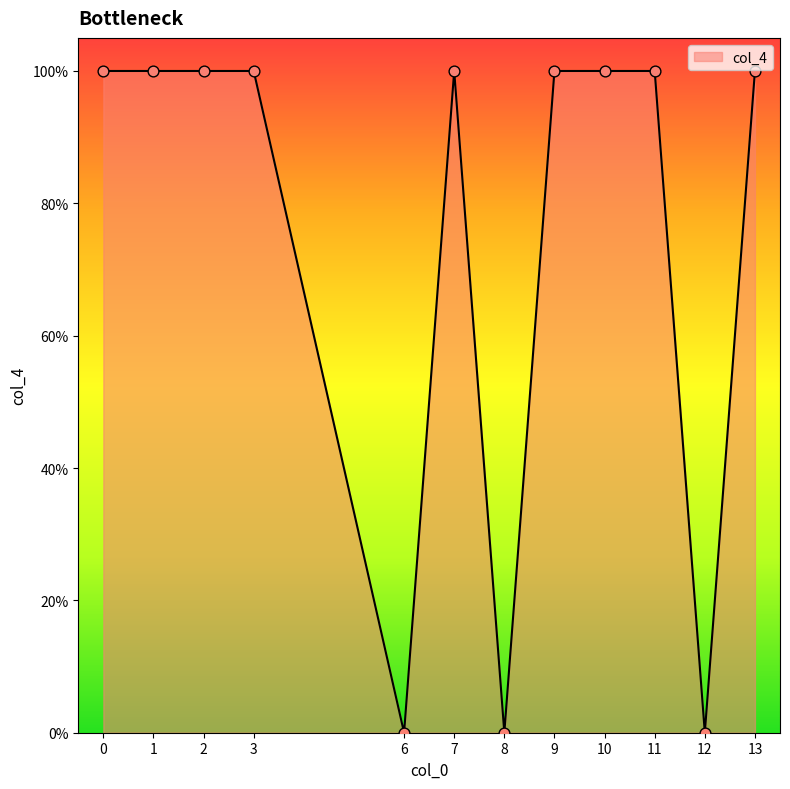

Does the chart have visible grid lines?

No